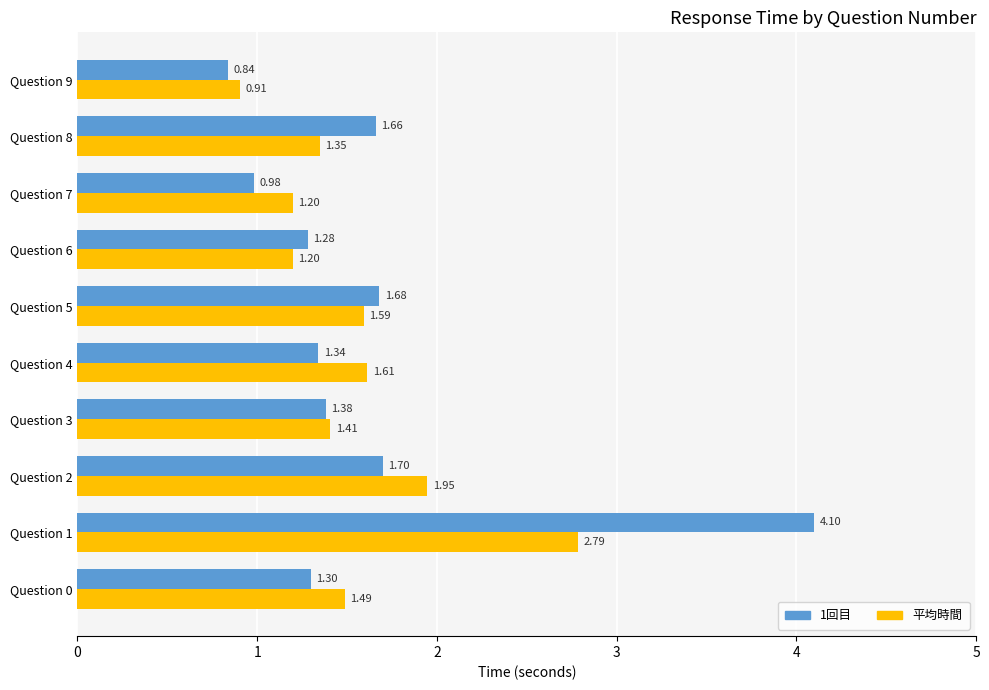

Which series has the largest total across all categories?

1回目